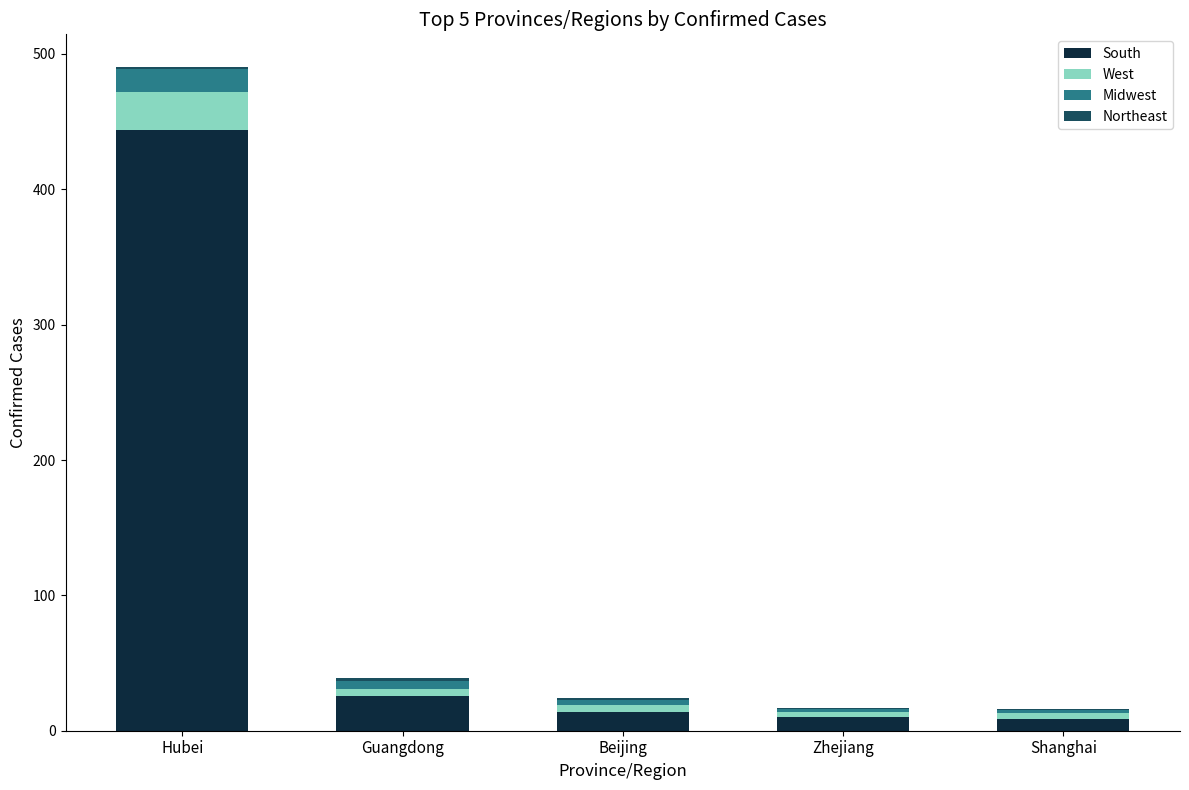

How many distinct data groups are displayed?

4